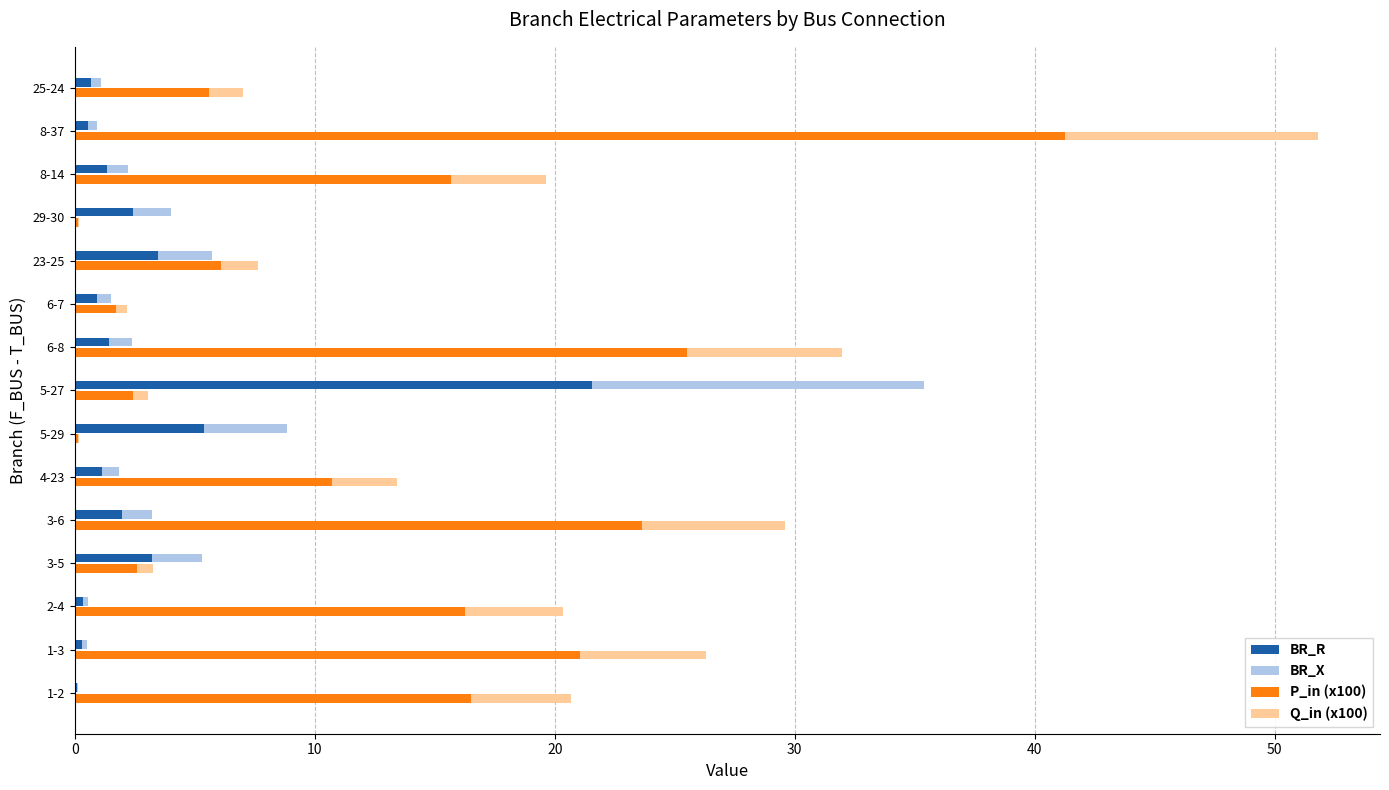

What is the maximum value for BR_X?

13.8